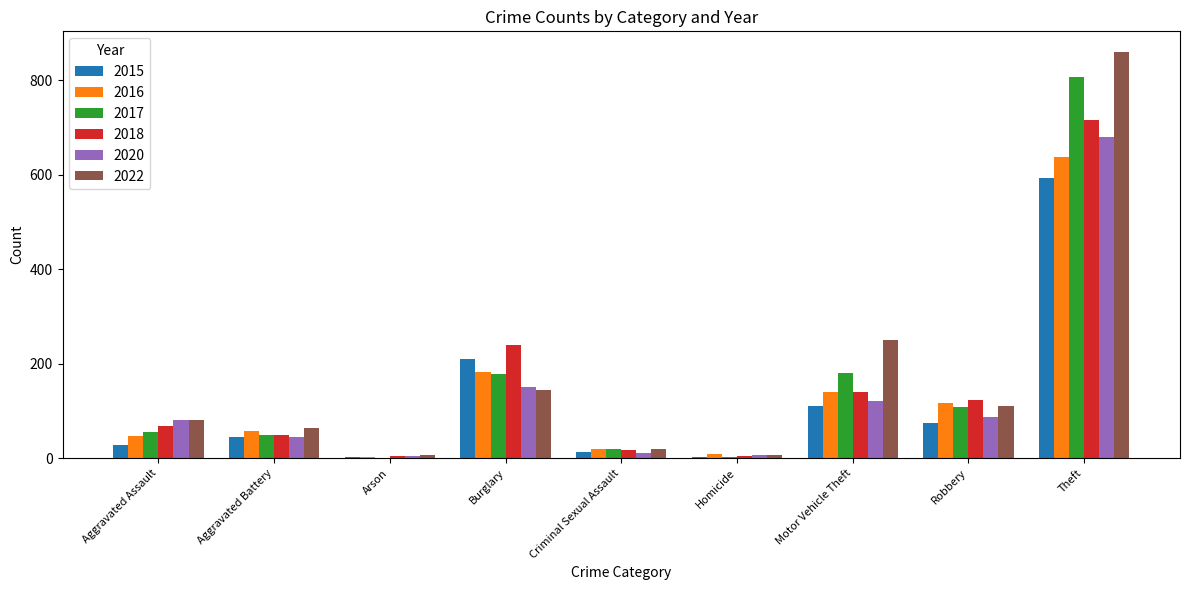

What are all the series names shown in the legend?

2015, 2016, 2017, 2018, 2020, 2022